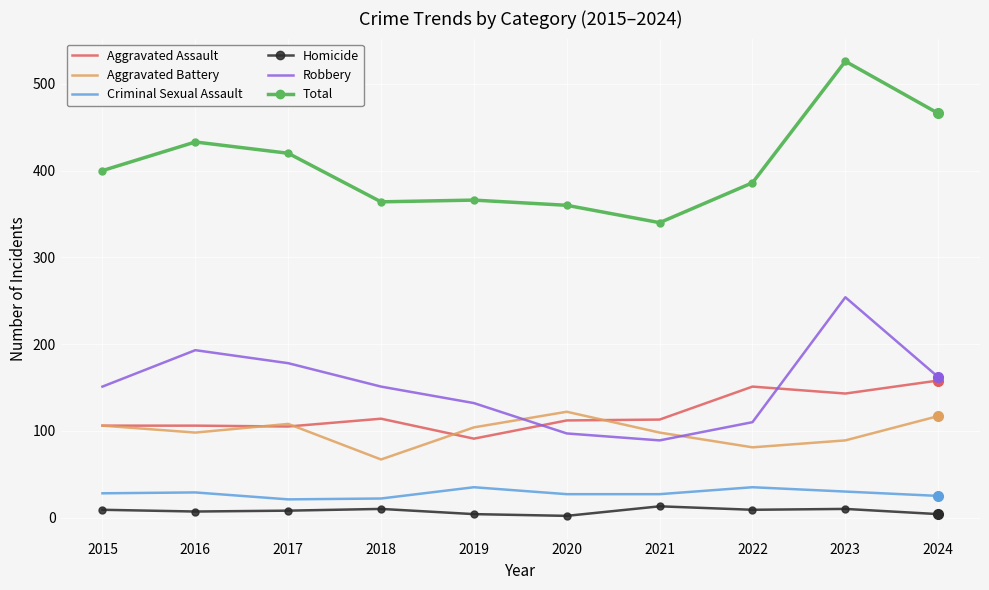

True or false: Robbery has a value of 89 at 2021.

True